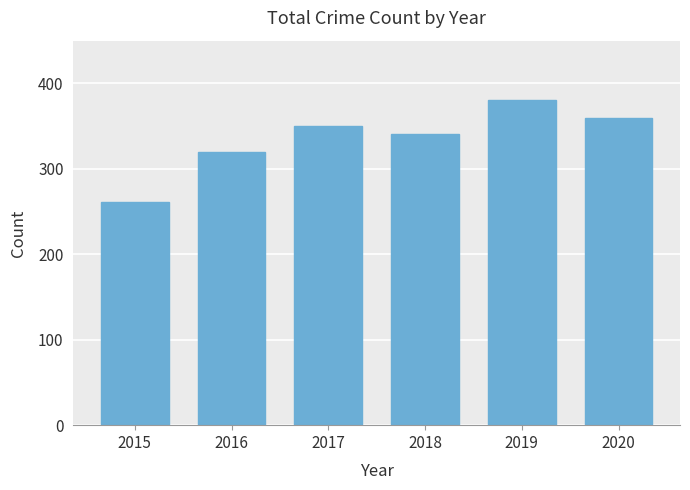

What is the value of the 1st bar from the left?

261